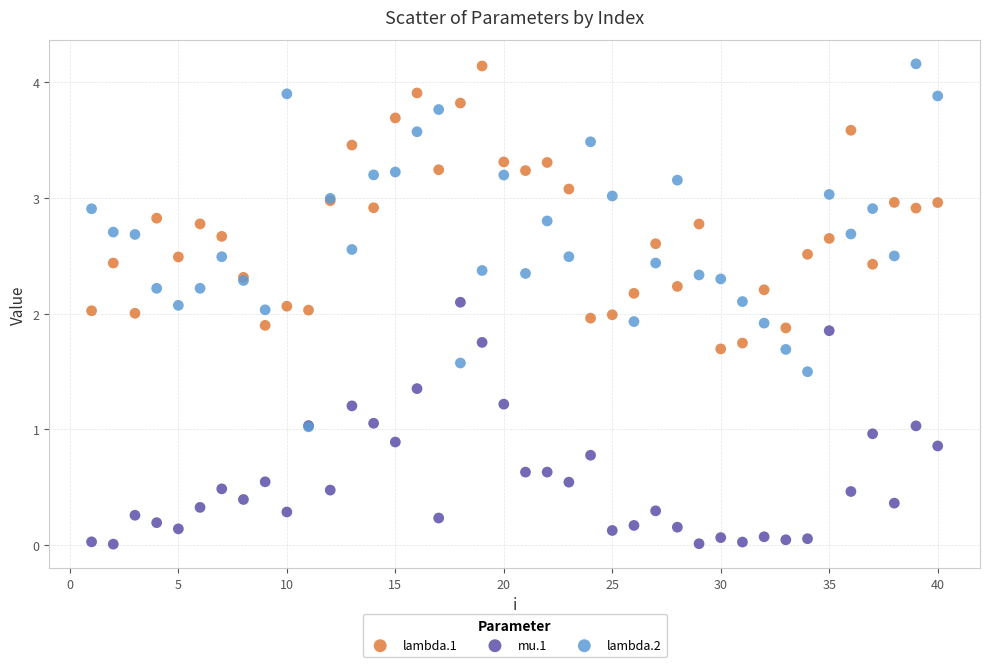

What are all the series names shown in the legend?

lambda.1, mu.1, lambda.2